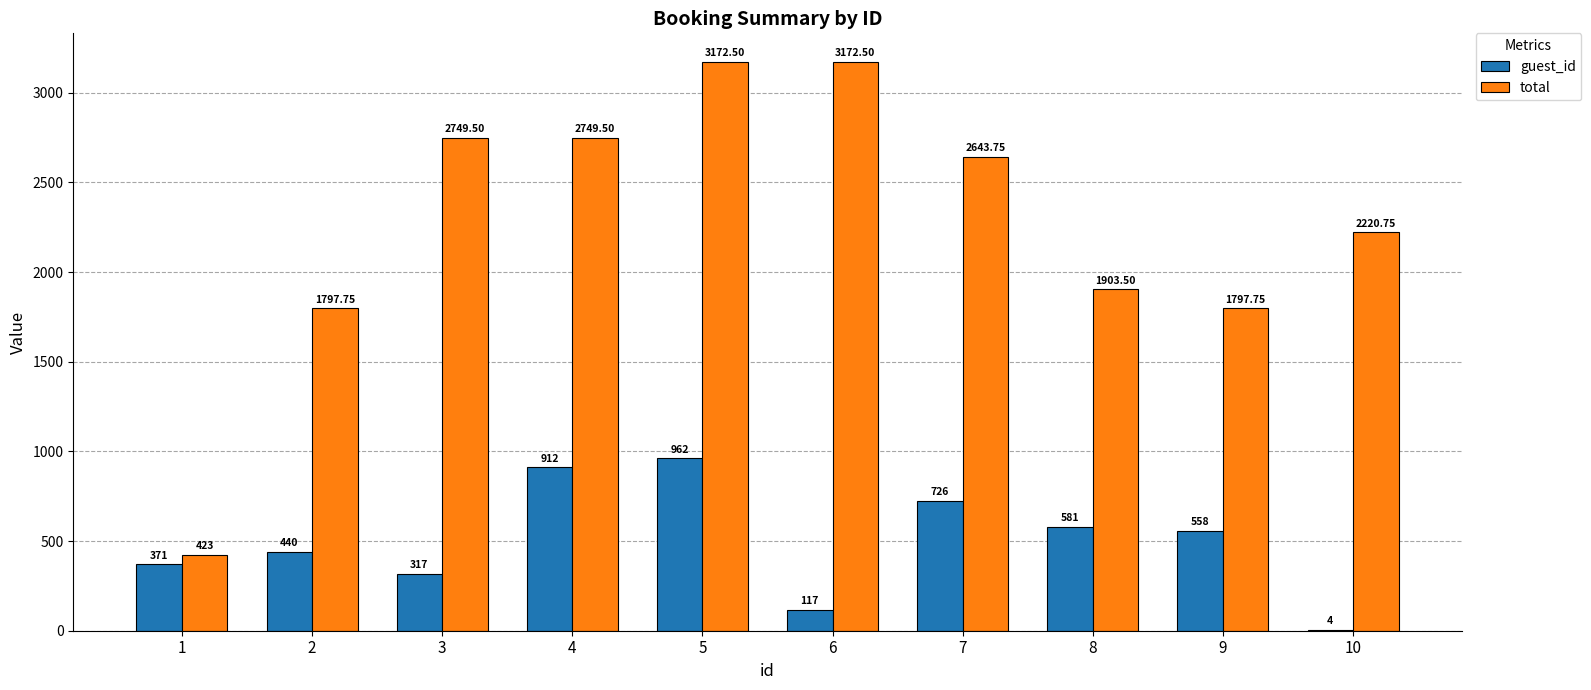

Where does the total series first go above 2643?

3